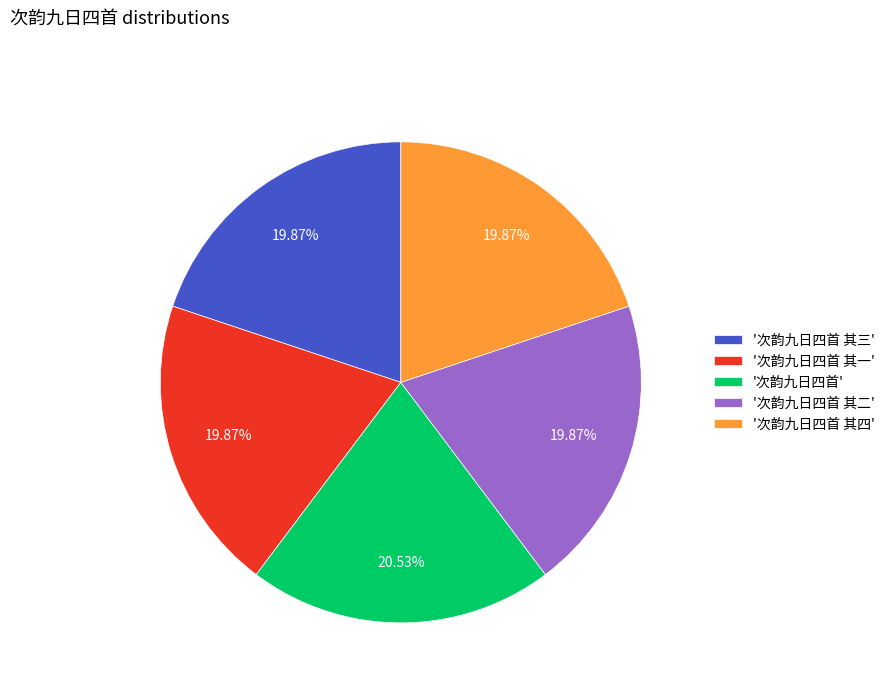

Approximately how many times larger is the value at '次韵九日四首 其四' compared to '次韵九日四首 其一'?

1.0